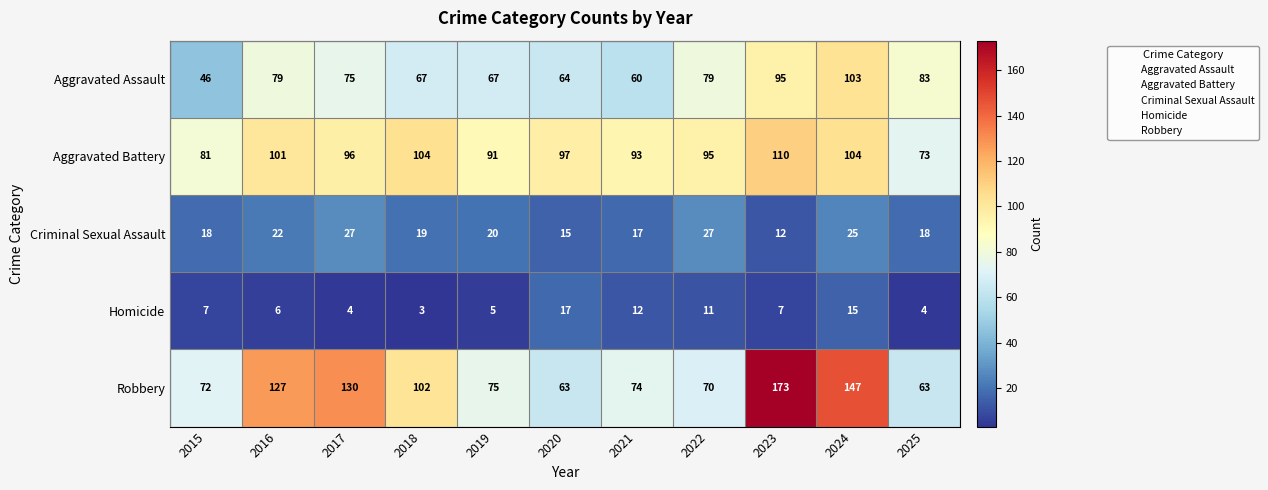

Which series has the widest spread of values?

Robbery